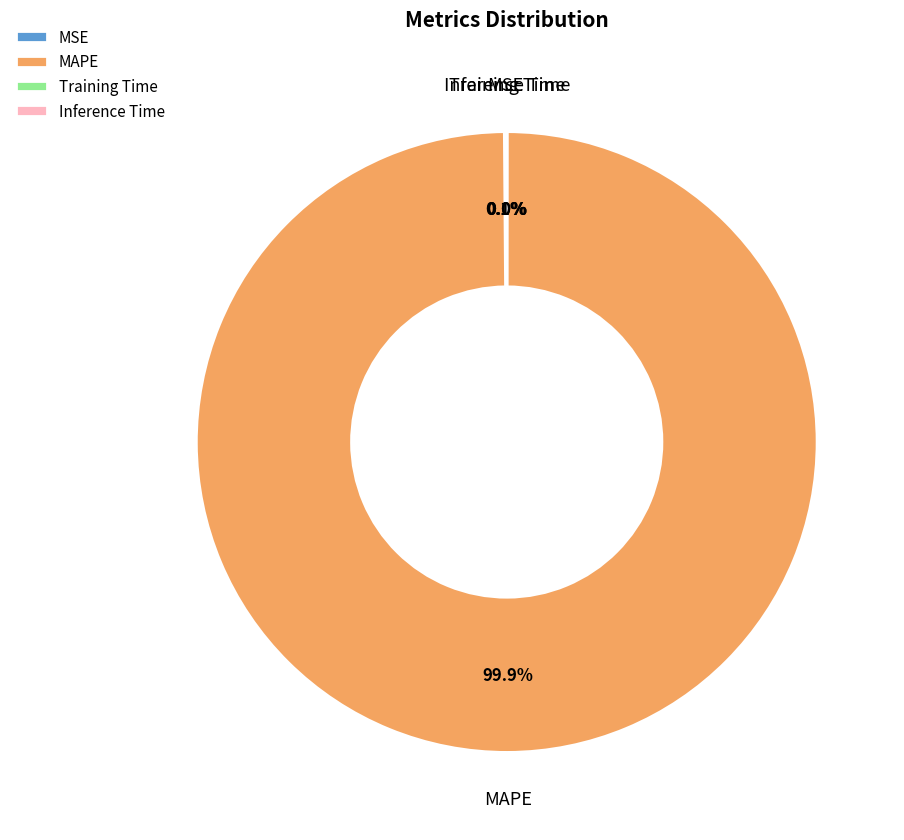

Is there any slice that represents more than half of the pie?

Yes